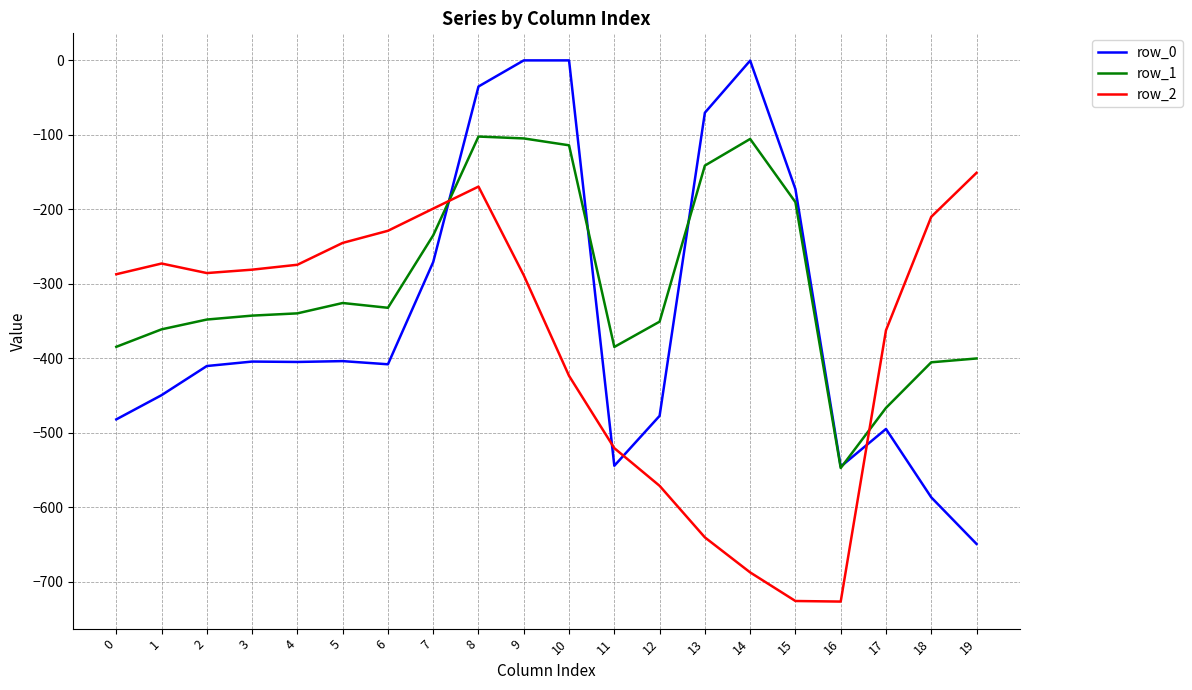

Does the chart have visible grid lines?

Yes